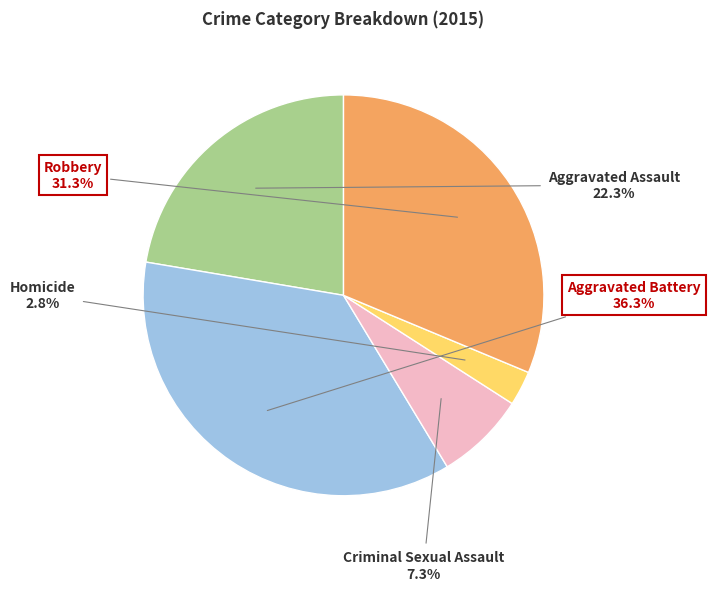

Is there any slice that represents more than half of the pie?

No